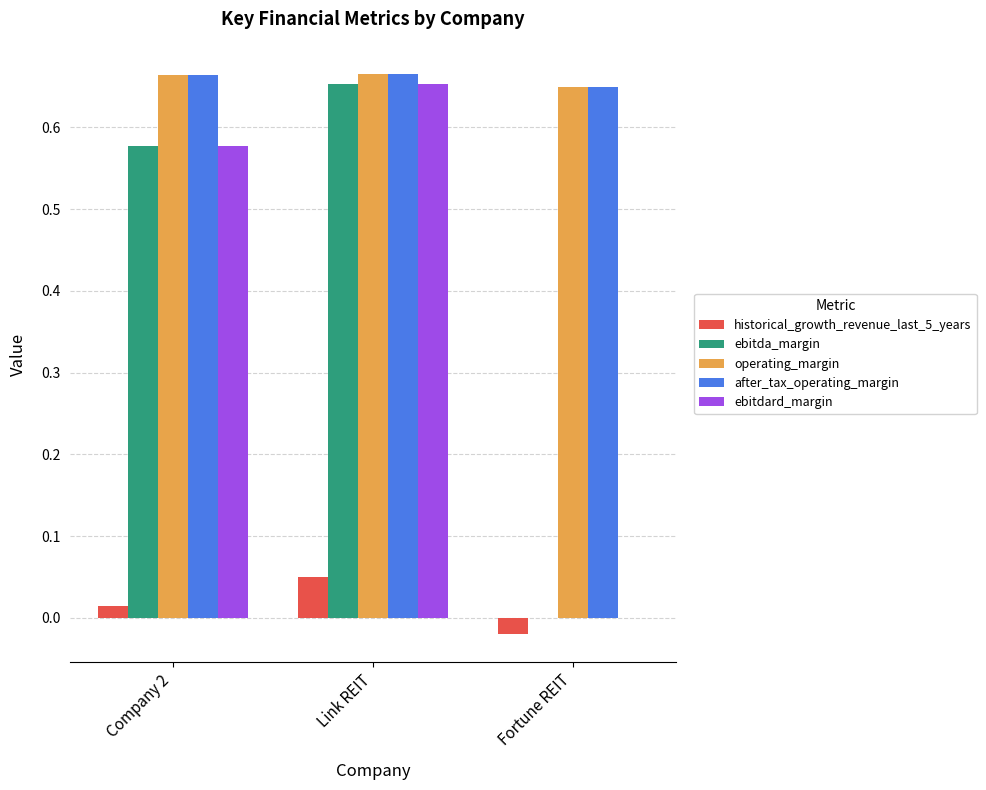

Are the bars horizontal?

No